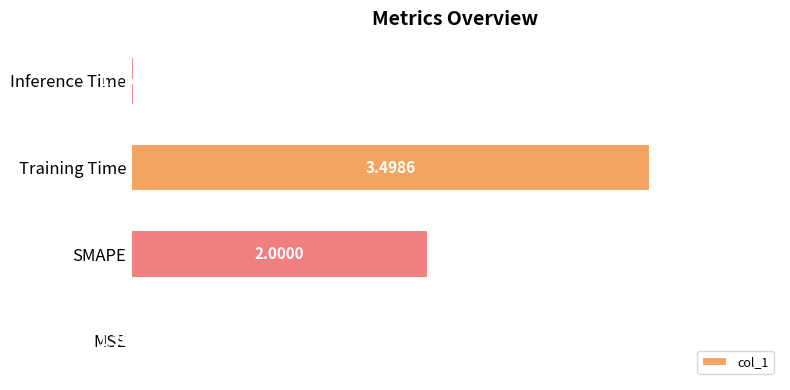

Approximately how many times larger is the value at SMAPE compared to Training Time?

0.6